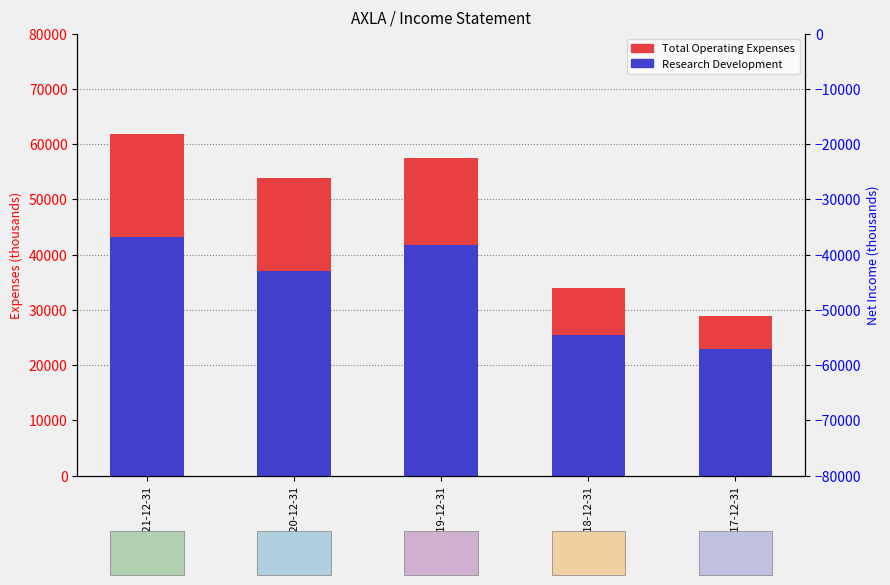

Does the chart contain any negative values?

No